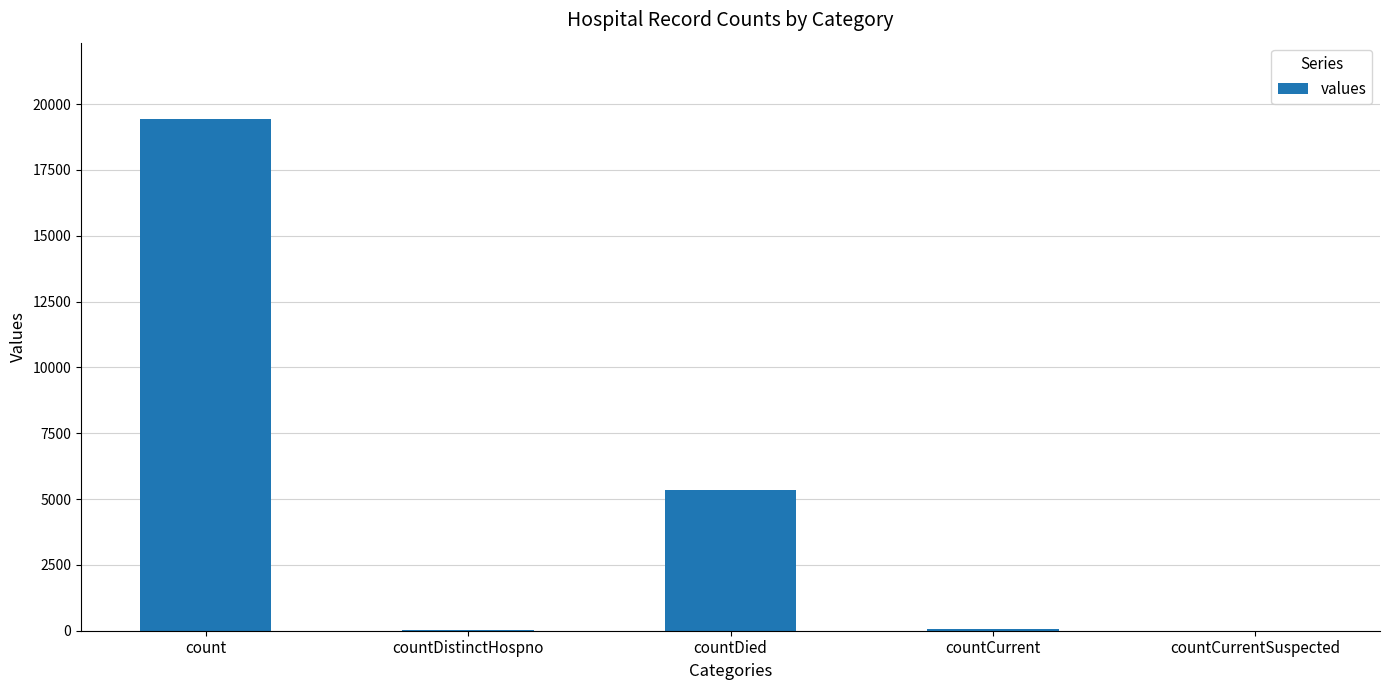

Where is the data nearest to the value 9710?

countDied